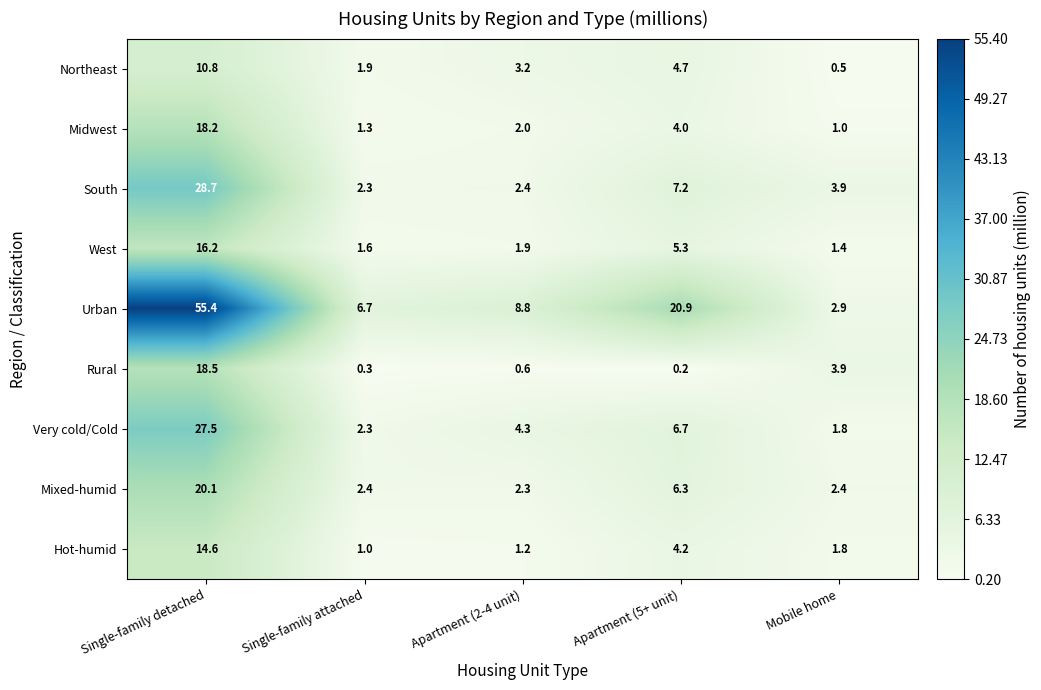

What is the difference between the highest and lowest values at Apartment (2-4 unit)?

8.2